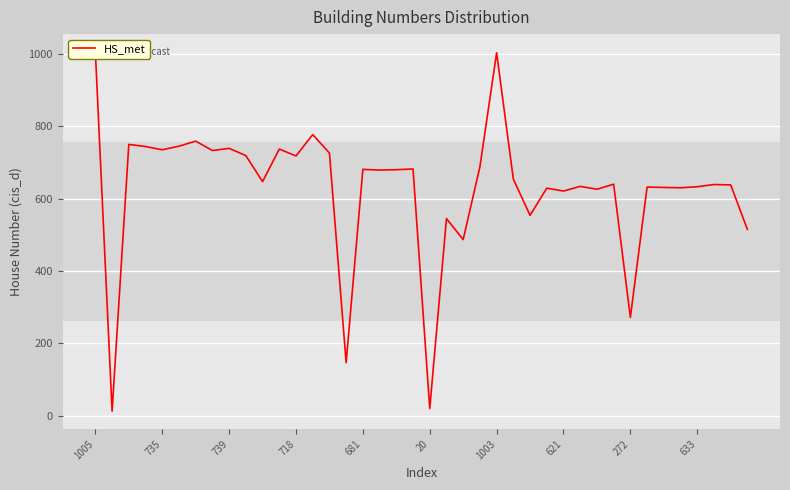

True or false: the data shows 647 at 10.

True